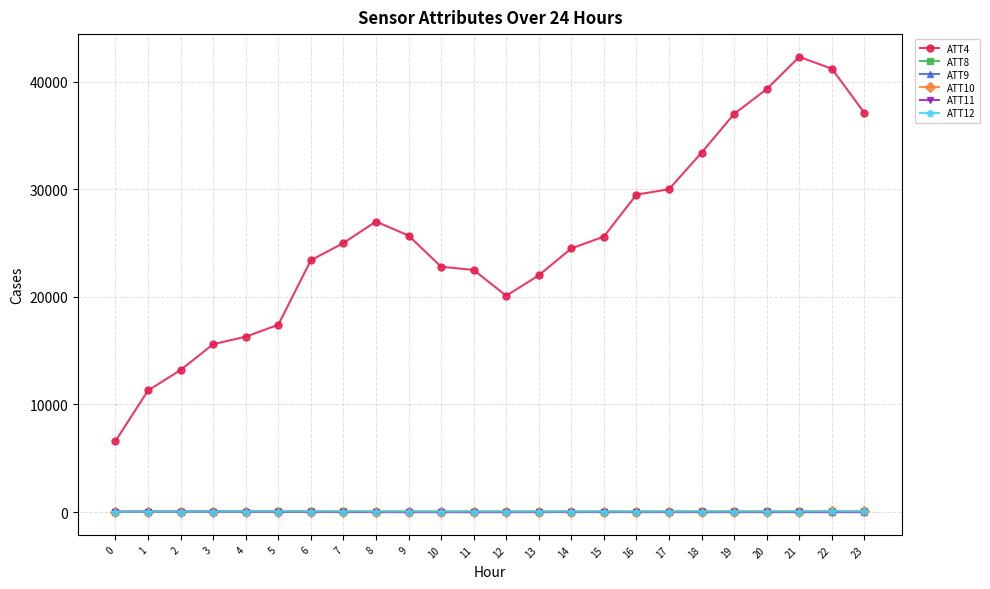

True or false: ATT4 has more than 0 interior local peaks.

True